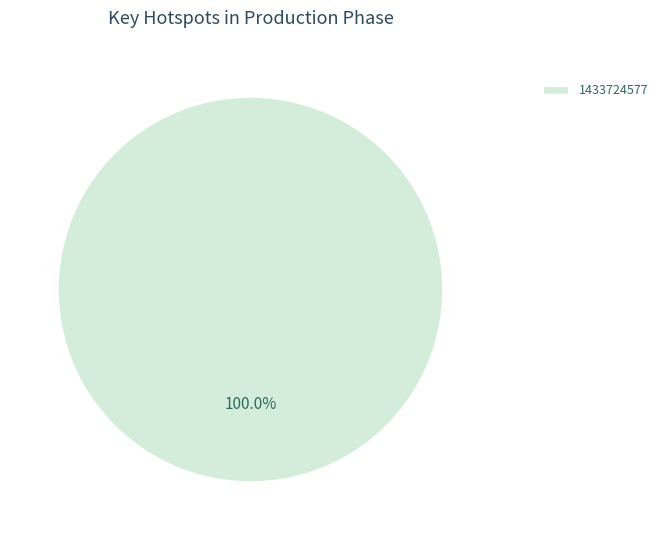

Count the number of slices in the pie.

1